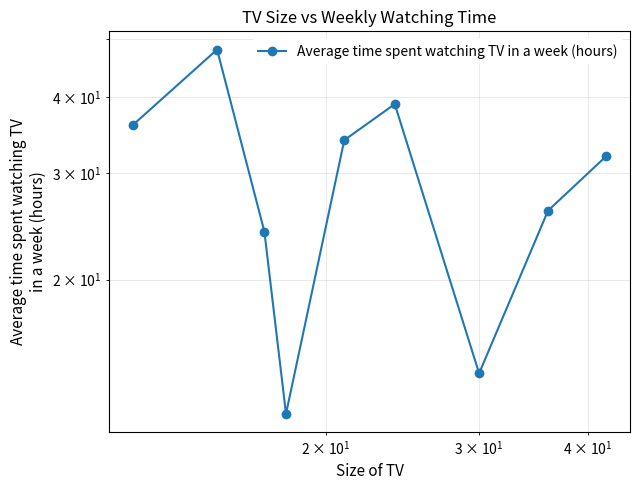

What is the smallest value displayed?

12